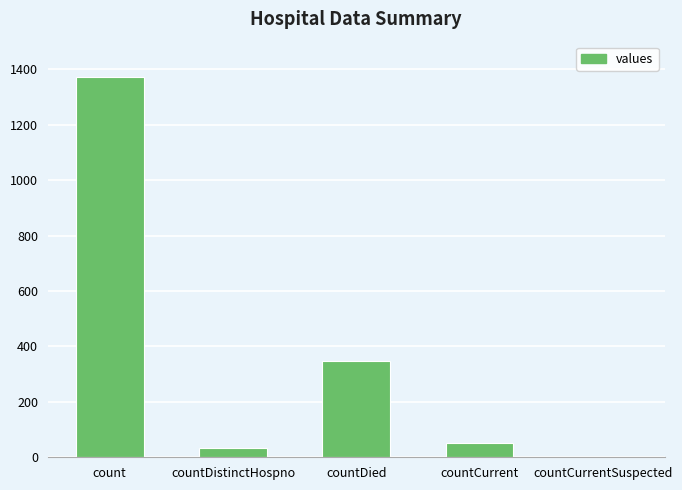

The value at countCurrentSuspected is -634. True or false?

False